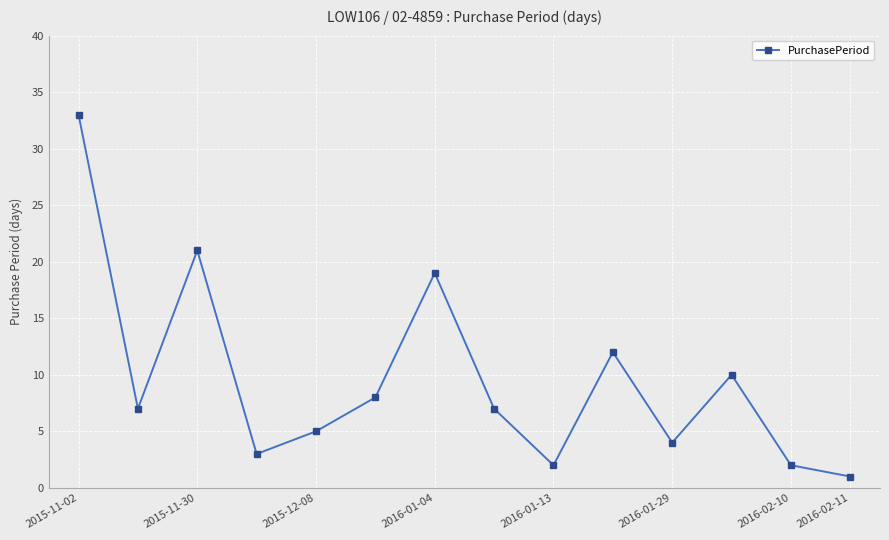

What is the difference between the maximum and minimum values?

32